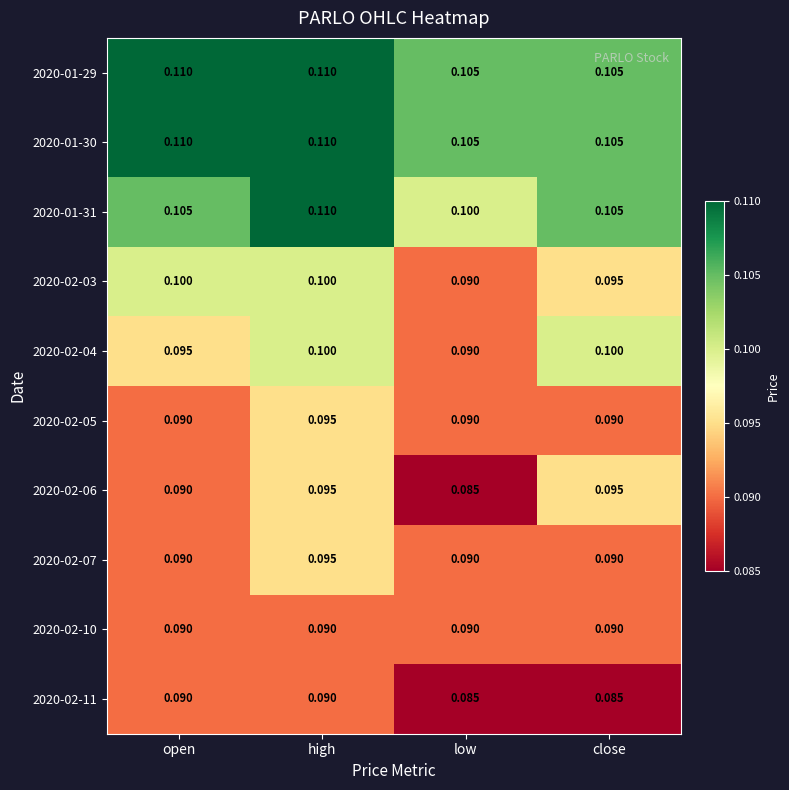

What is the total value across all series at low?

0.9